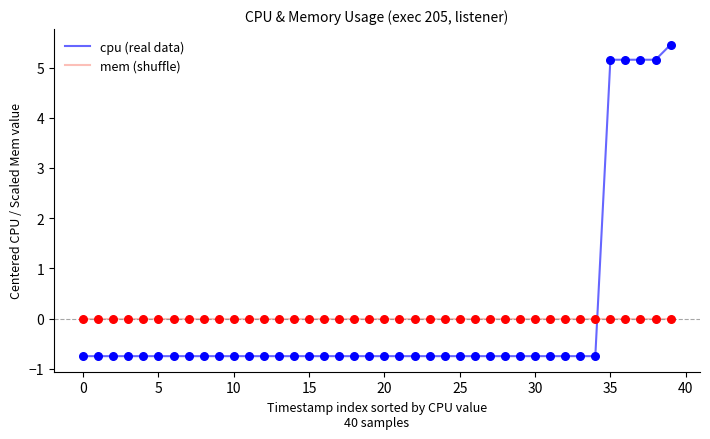

Rank the series by their maximum value, from highest to lowest.

cpu (real data), mem (shuffle)